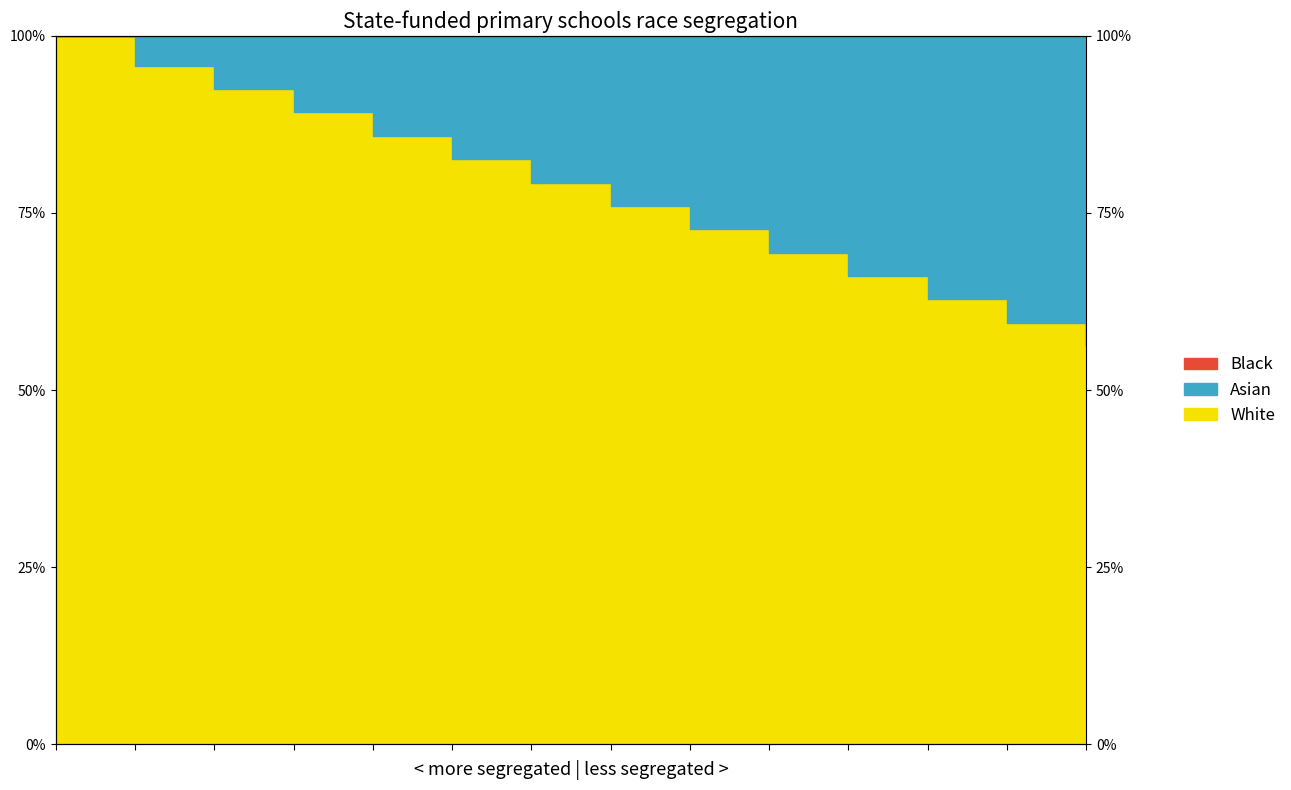

What is the average value?

77.7